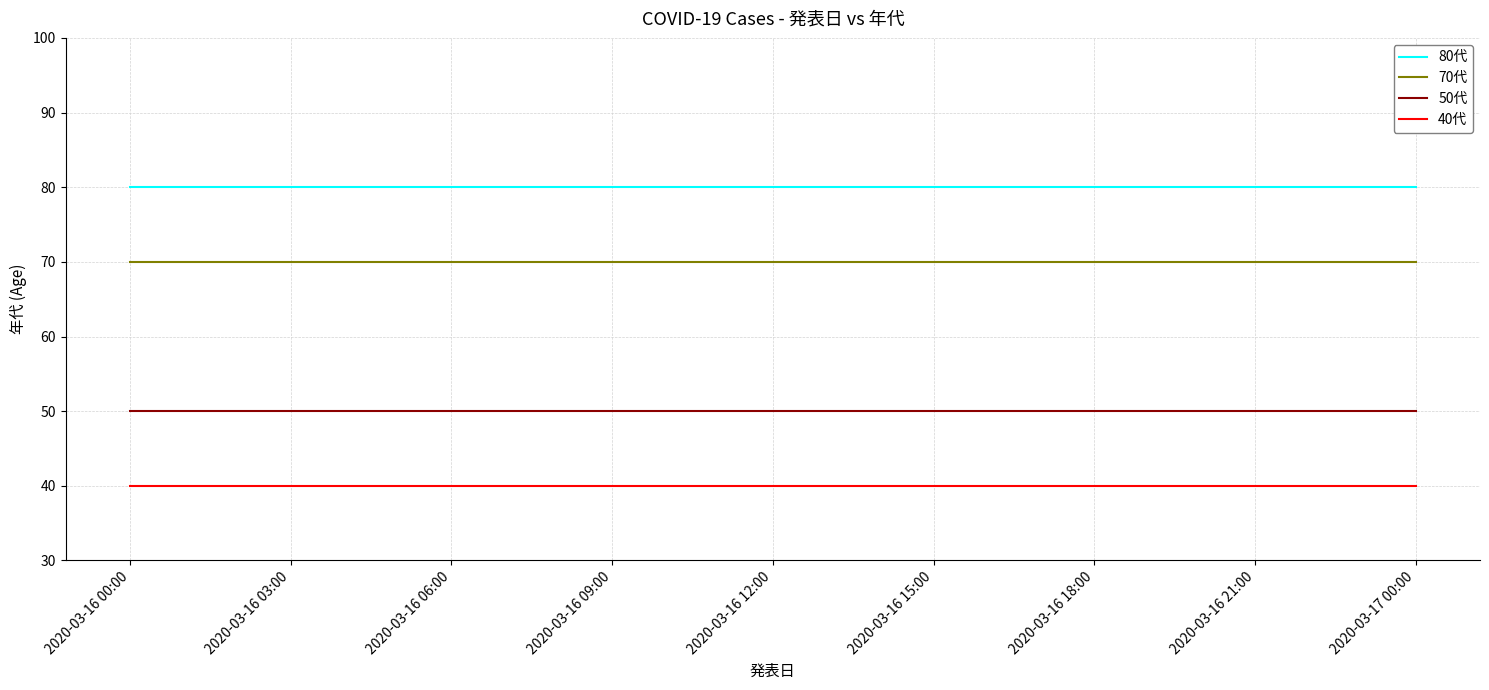

The value of 80代 at 2020-03-16 00:00 is 110. True or false?

False